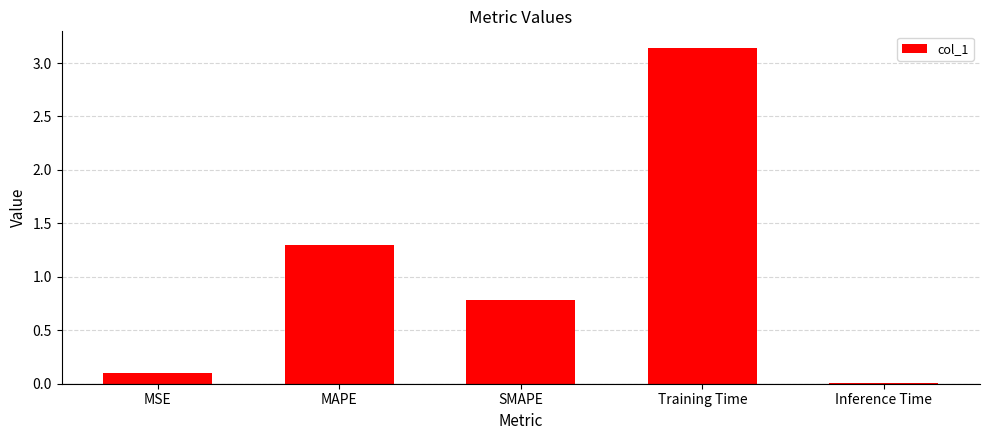

How many bars are there in total?

5